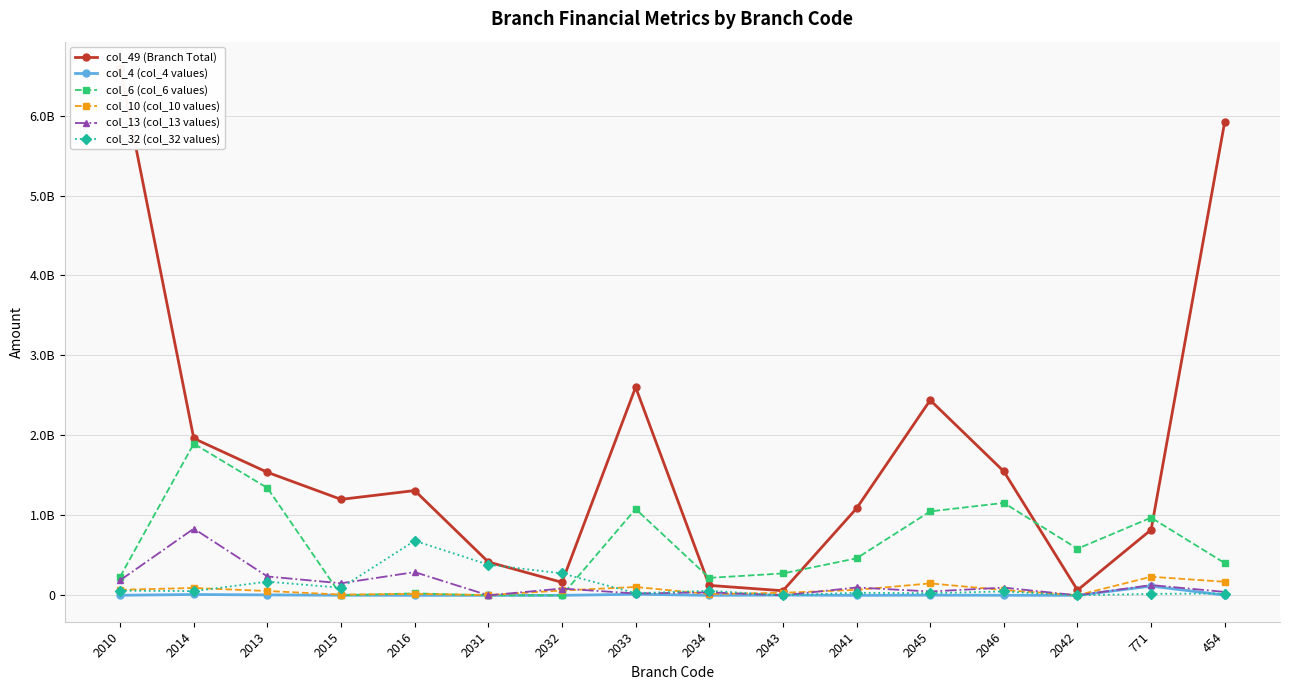

Does the chart display data point markers on the line(s)?

Yes